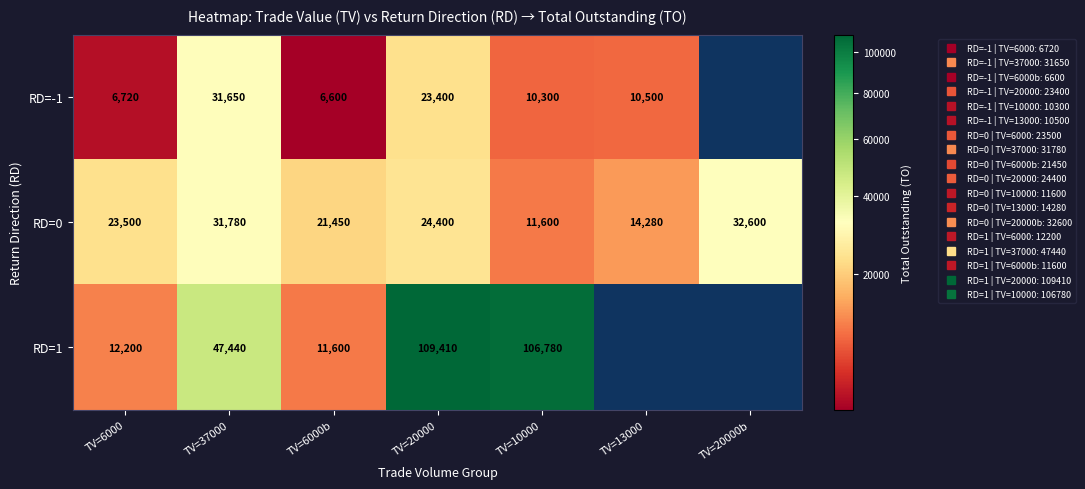

At which category is the sum across all series the highest?

TV=20000